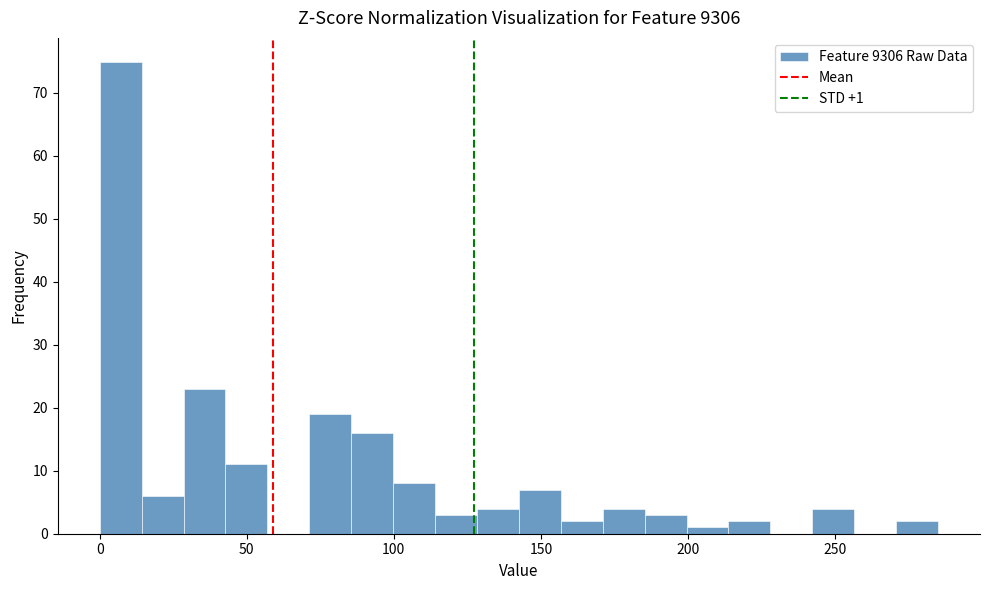

Around what value on the x-axis is the tallest bar? Give the approximate position of its centre, as read against the axis.

5